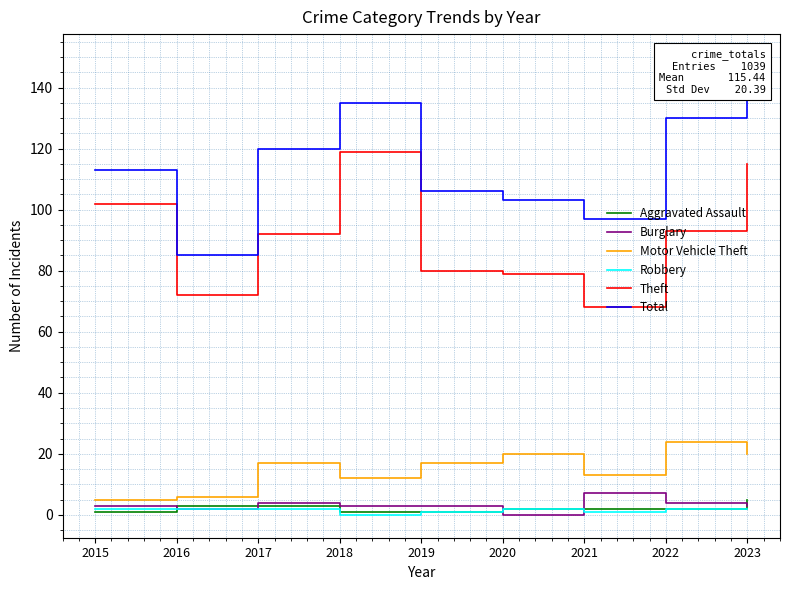

Between 2015 and 2021, which is larger?

2021